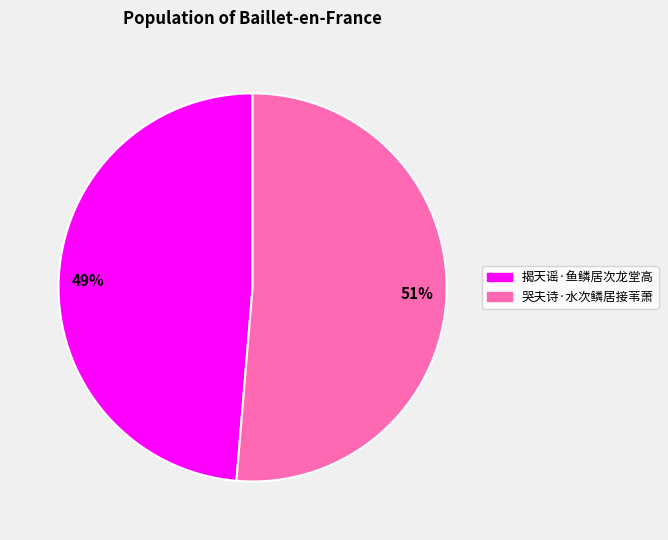

Which category has the smallest portion of the pie?

揭天谣·鱼鳞居次龙堂高